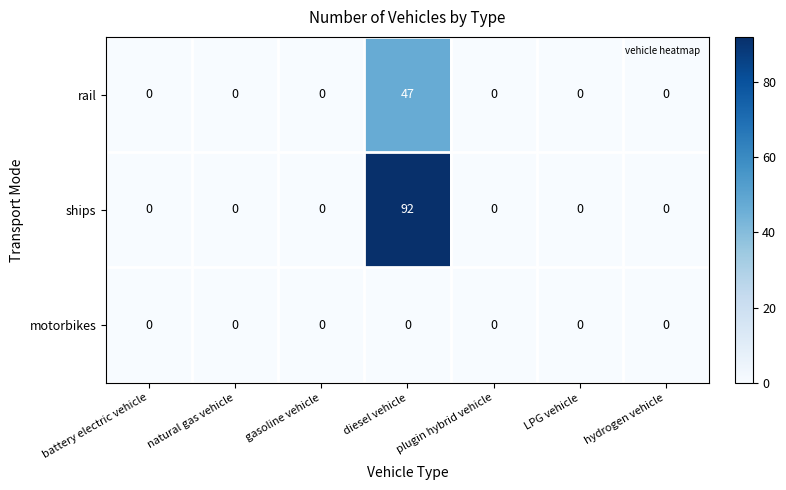

What is the difference between the highest and lowest values at diesel vehicle?

92